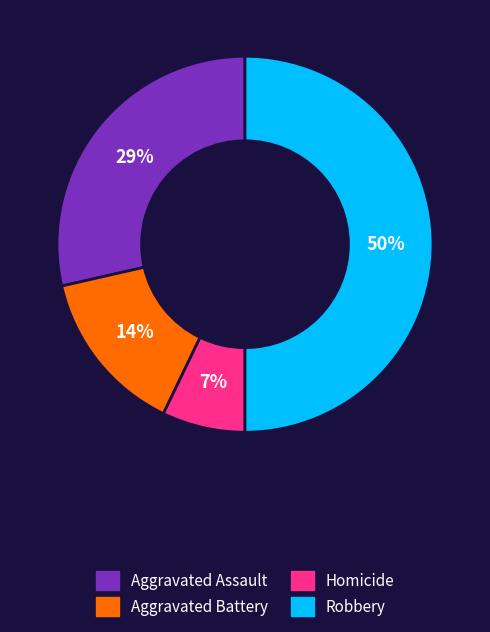

Is Aggravated Assault the majority of the pie?

No